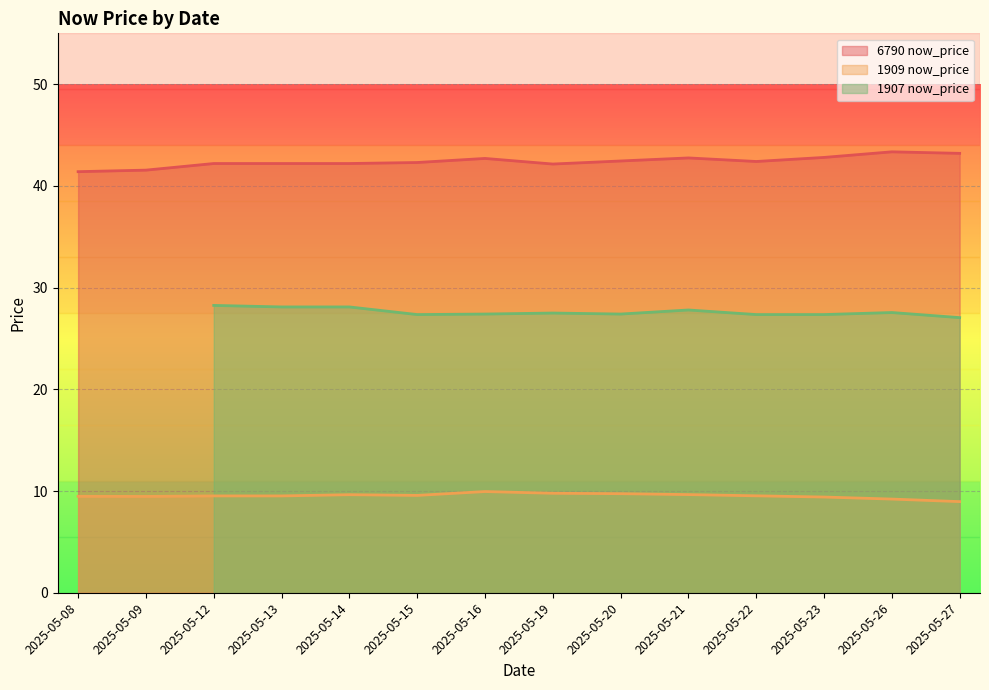

How many values in the 1909 now_price series exceed 9?

13